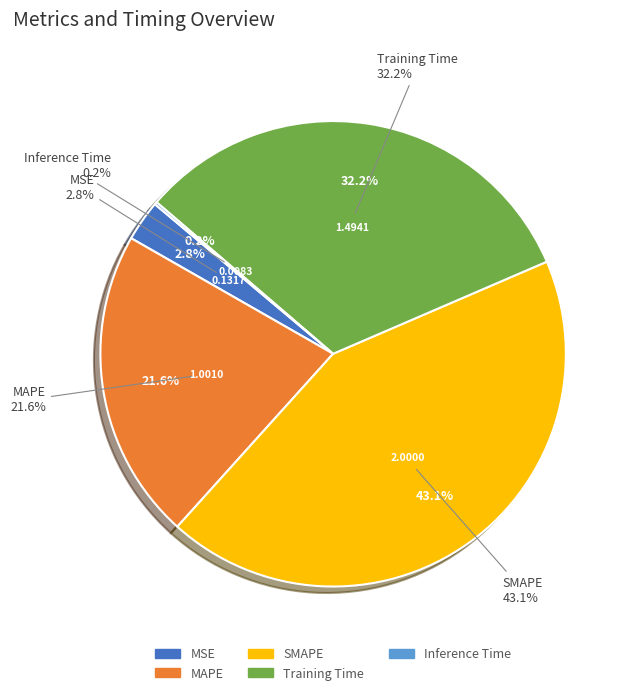

Which slice is the smallest?

Inference Time